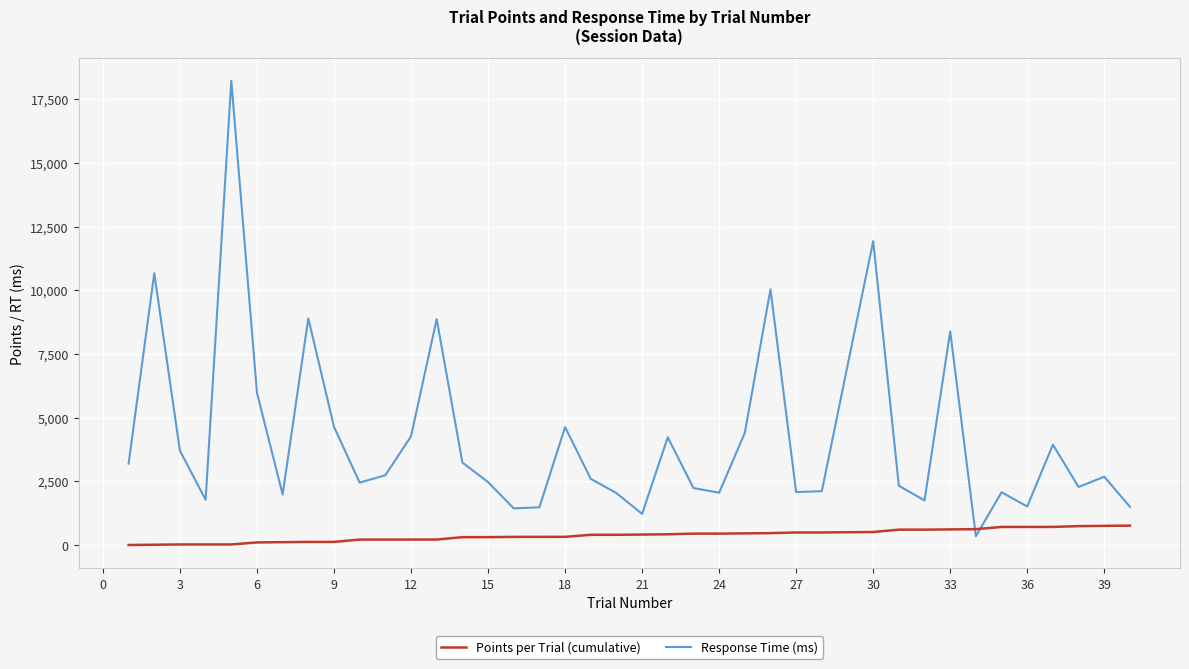

Which series has the largest total across all categories?

Response Time (ms)